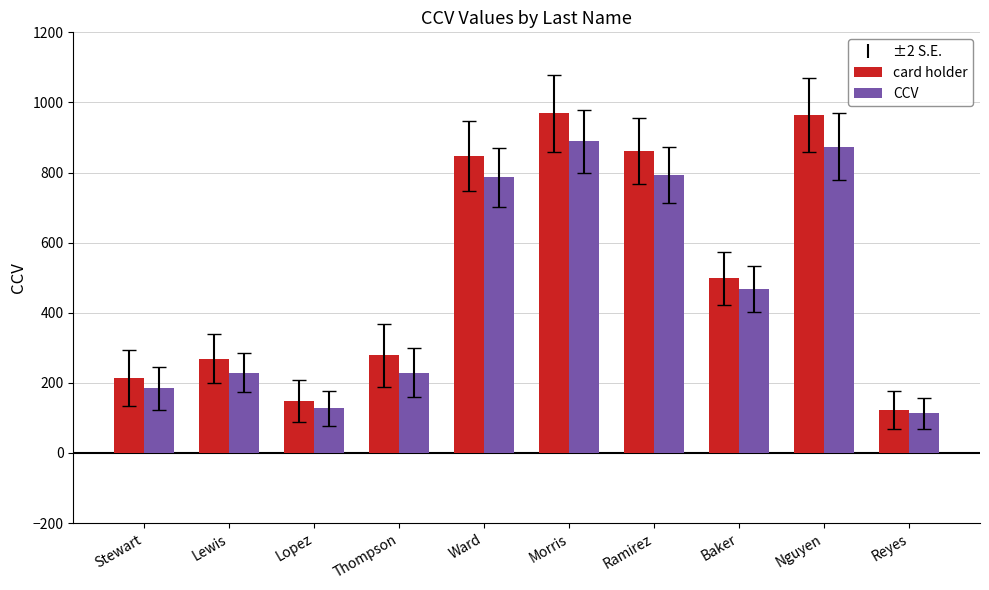

List the series in order of their overall mean, lowest first.

CCV, card holder